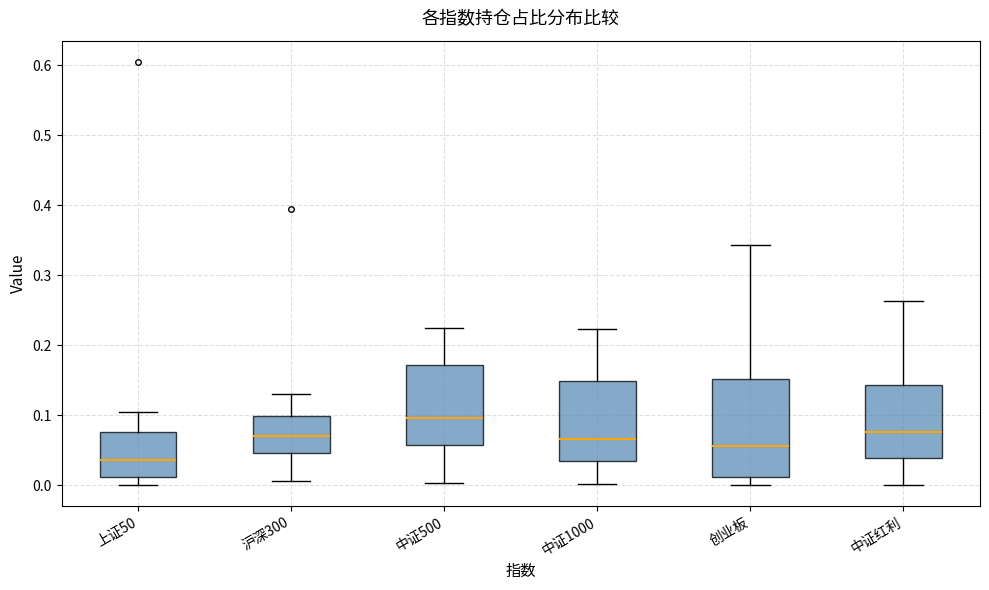

Reading left to right, transcribe this box plot: for each box, give where its median line is, the range the box spans, and where its two whiskers end, as read against the y-axis. The values are not printed on the chart, so give them approximately, as read against the axis.

上证50: median 0.04, box 0.01 to 0.08, whiskers 0.00 to 0.10
沪深300: median 0.07, box 0.05 to 0.10, whiskers 0.01 to 0.13
中证500: median 0.10, box 0.06 to 0.17, whiskers 0.00 to 0.22
中证1000: median 0.07, box 0.03 to 0.15, whiskers 0.00 to 0.22
创业板: median 0.06, box 0.01 to 0.15, whiskers 0.00 to 0.34
中证红利: median 0.08, box 0.04 to 0.14, whiskers 0.00 to 0.26